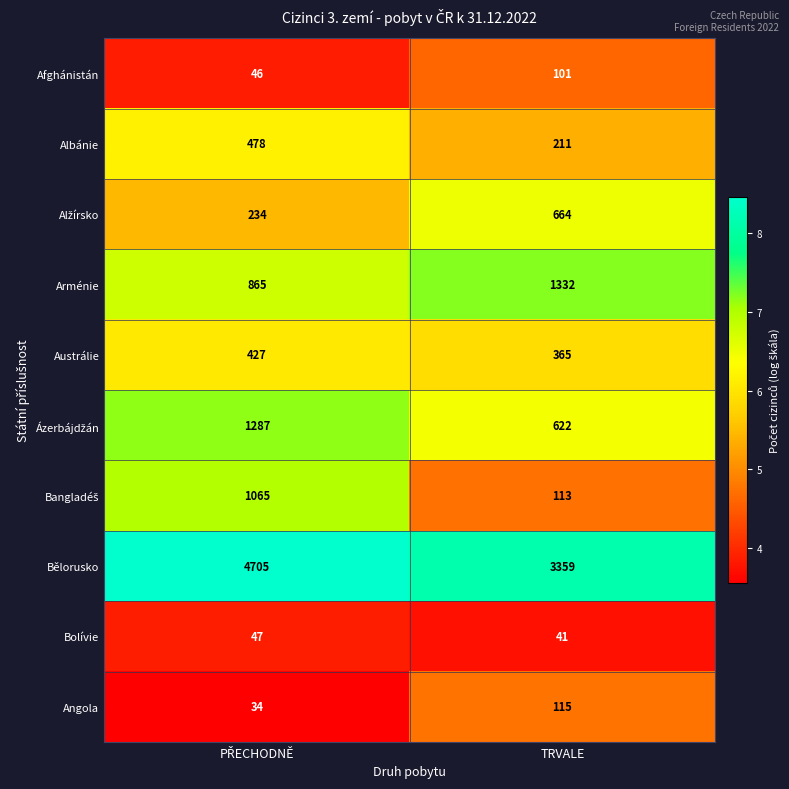

What is the minimum value shown in the chart?

34